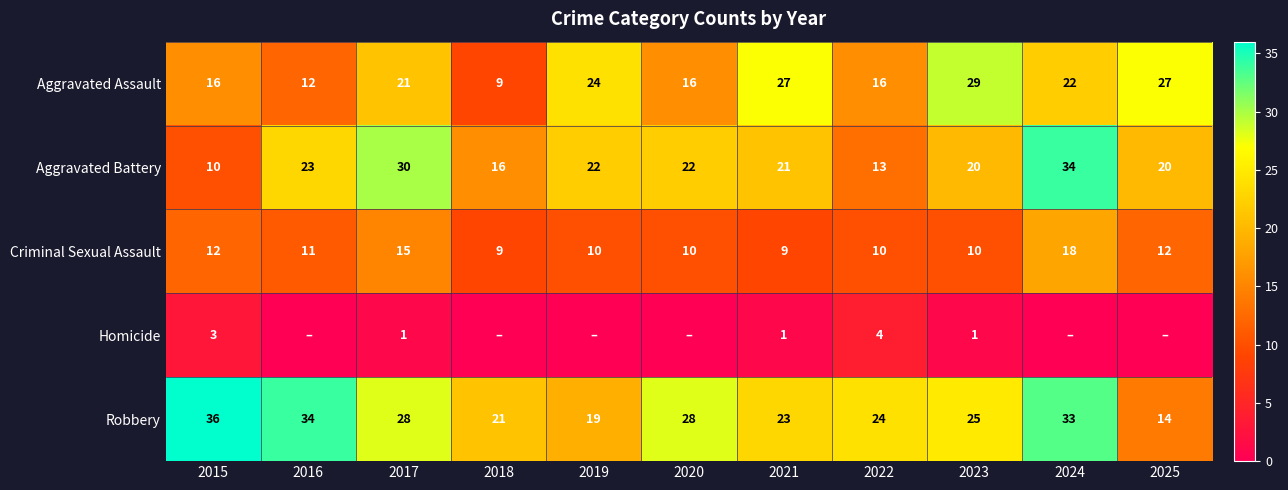

What is the total value across all series at 2019?

75